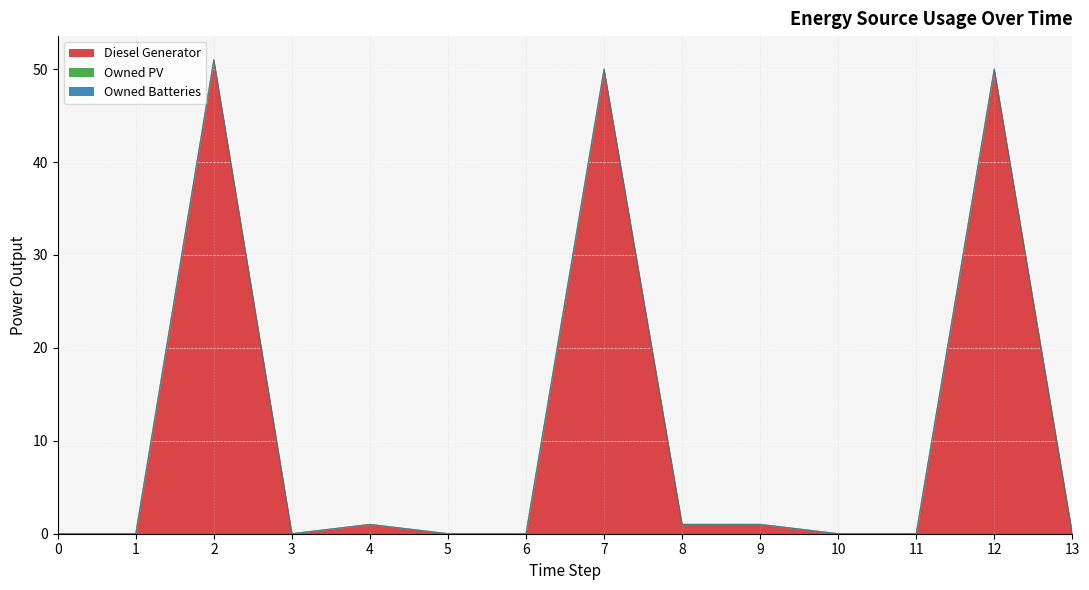

Is the value of Owned PV at 7 greater than the value of Owned Batteries at 5?

No